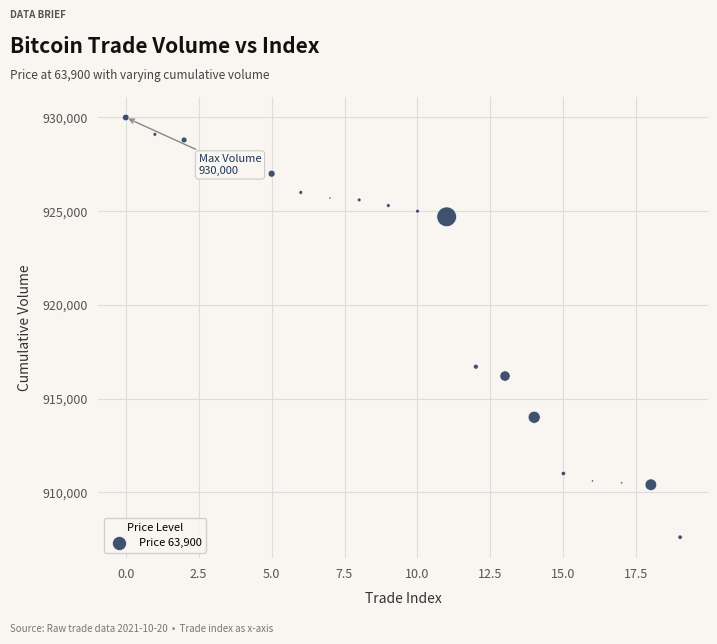

What Y value in the scatter plot is closest to 918800?

916700